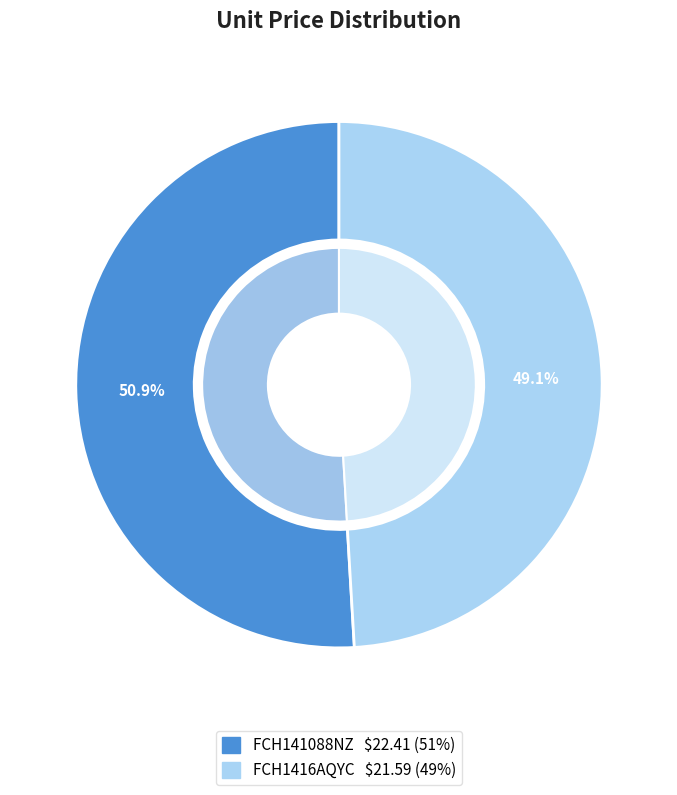

Rank the categories by value from lowest to highest.

FCH1416AQYC, FCH141088NZ